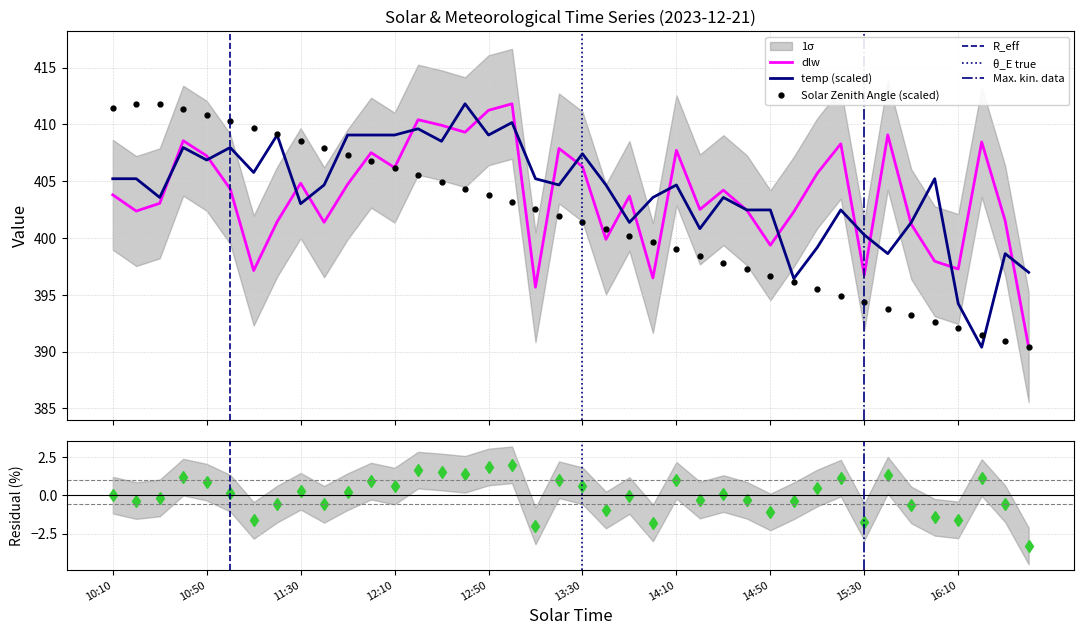

The value of Solar Zenith Angle at 12:00 is 406.7. True or false?

True